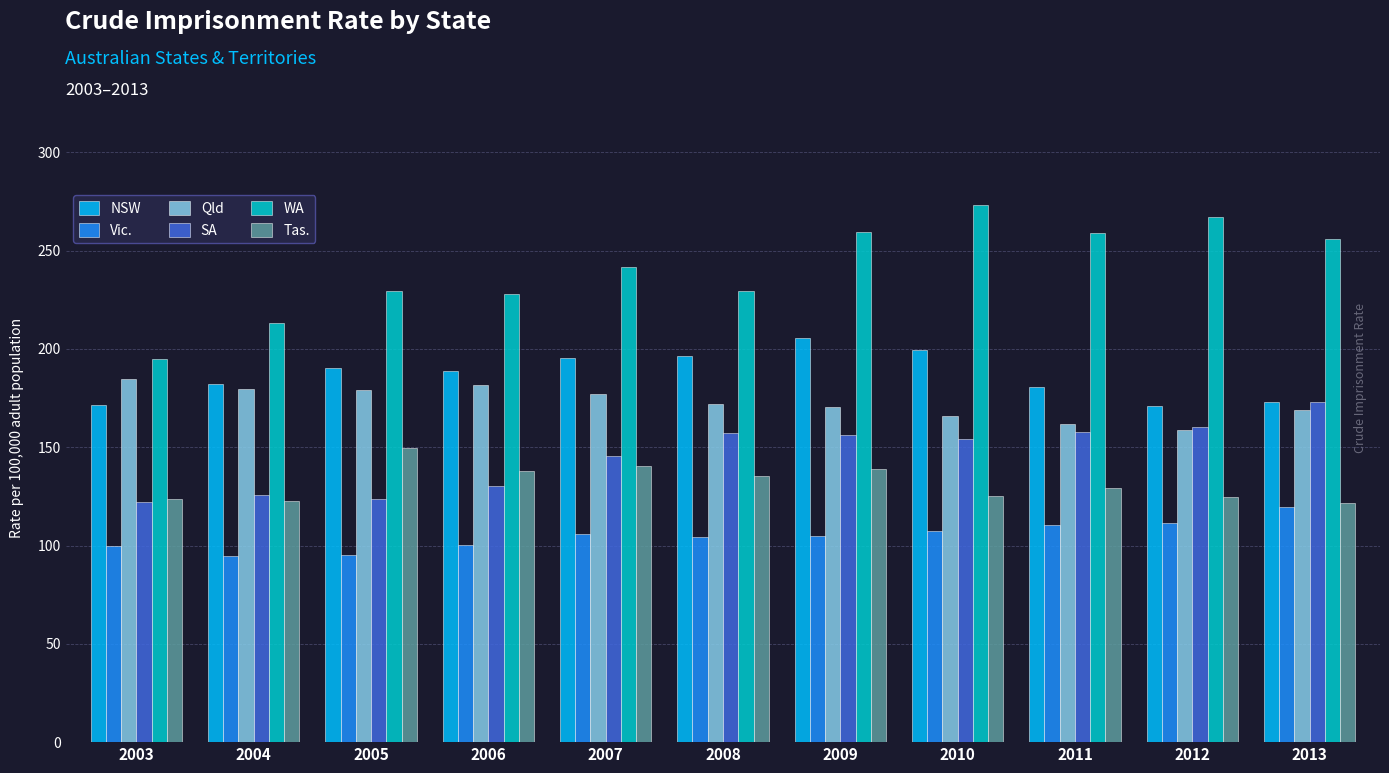

What is the difference between the highest and lowest values at 2010?

166.2